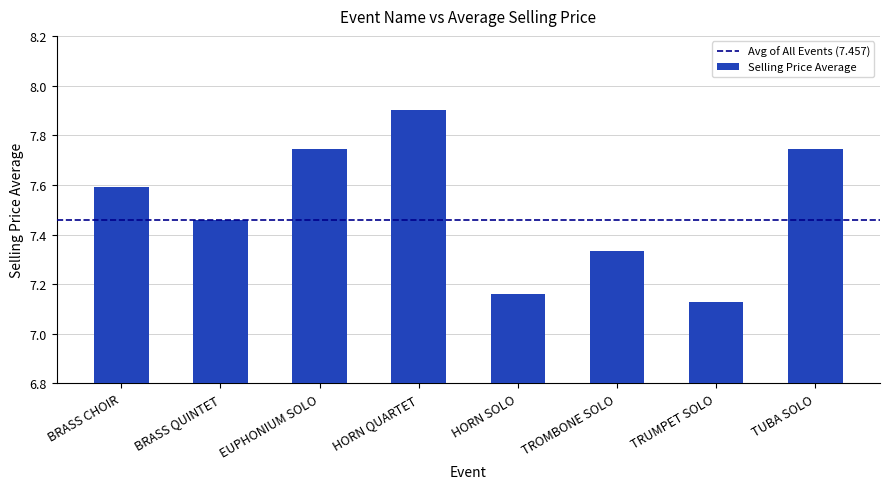

Where is the data nearest to the value 7?

TRUMPET SOLO